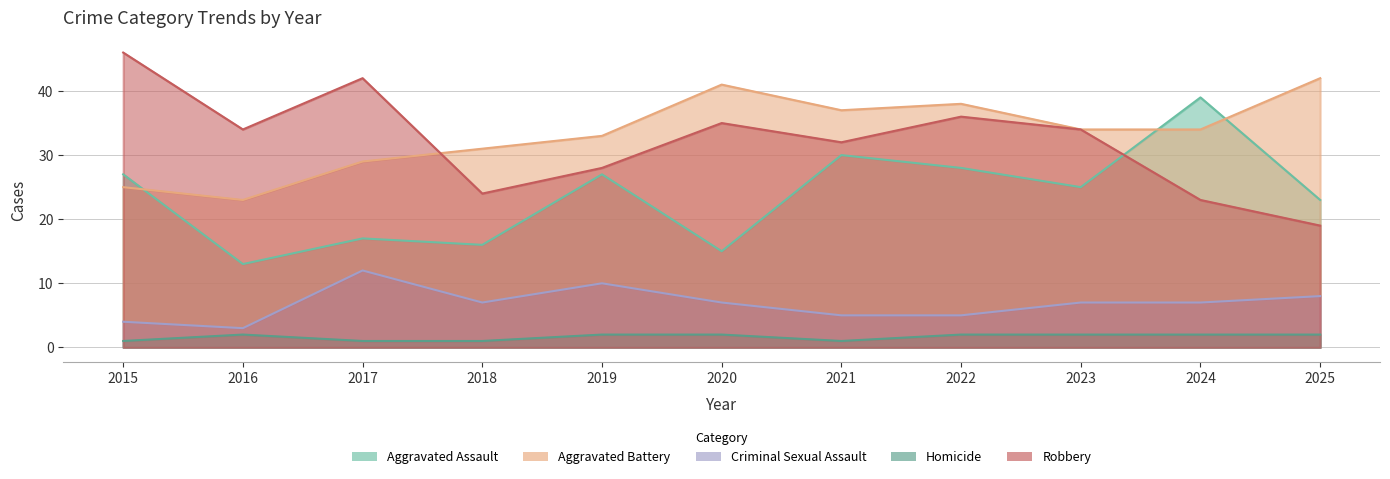

What is the minimum value for Aggravated Assault?

13